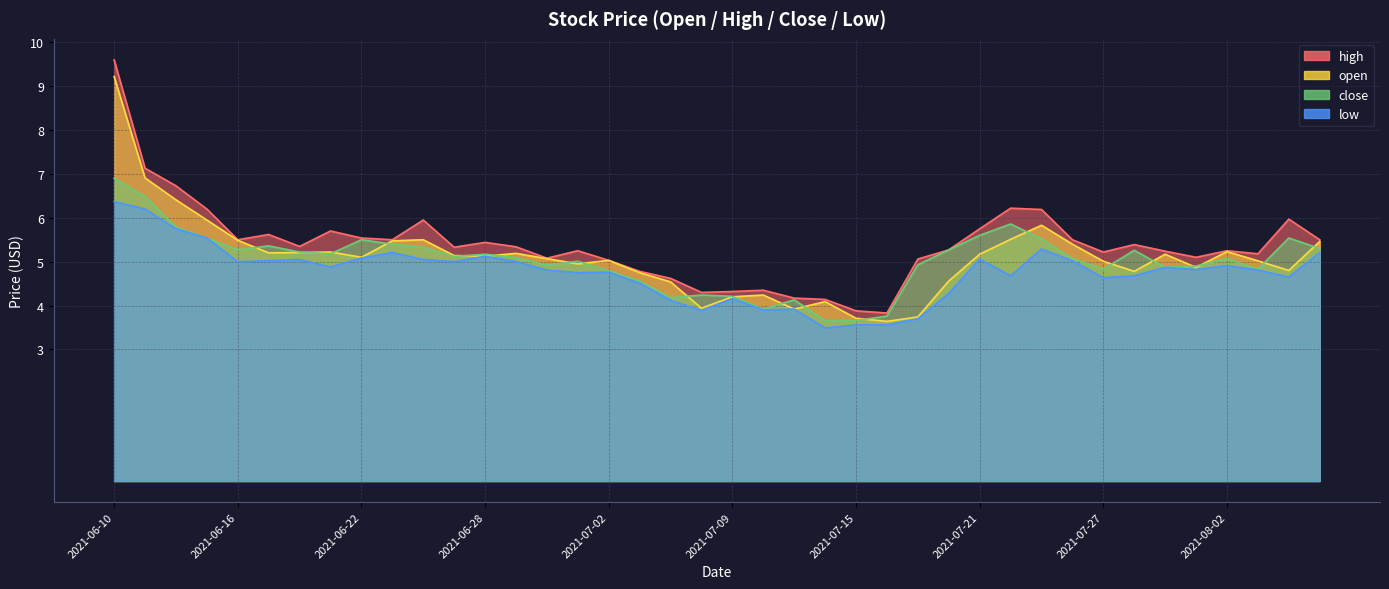

What is the value of the close point at the 4th from the left?

5.5